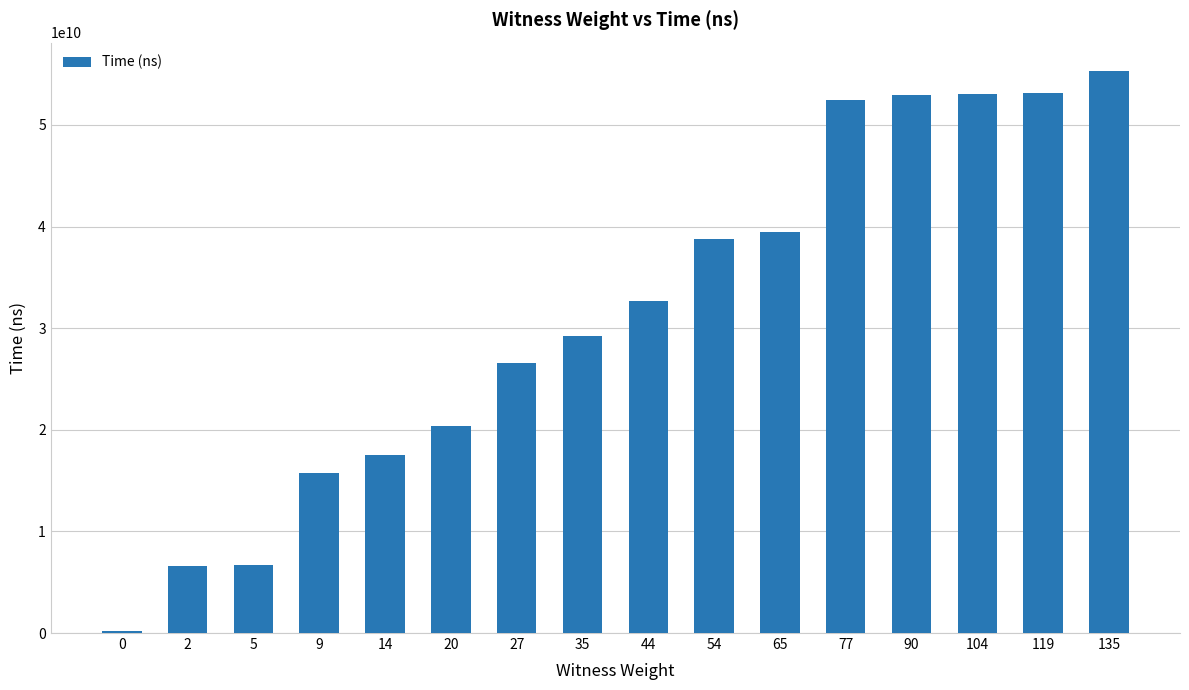

What is the change in value from 35 to 135?

+26134983000